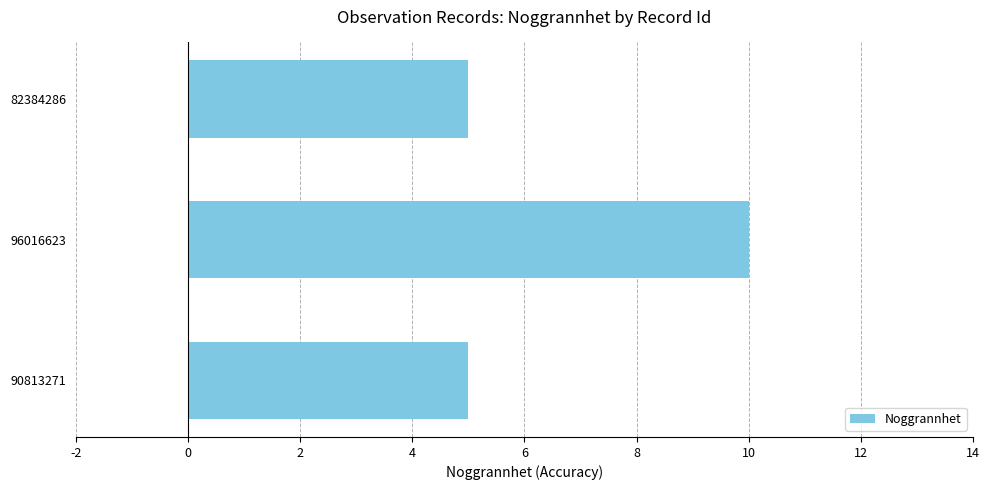

Which label corresponds to the largest value in the chart?

96016623